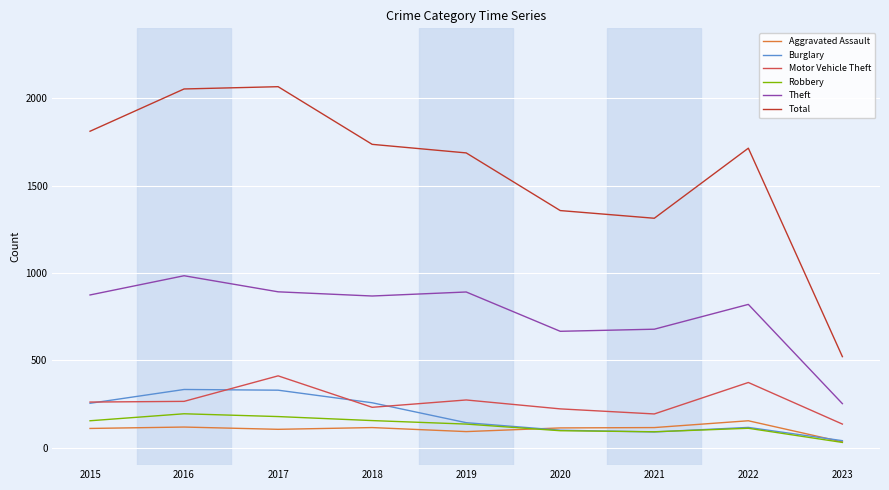

True or false: Theft has a value of 892 at 2017.

True